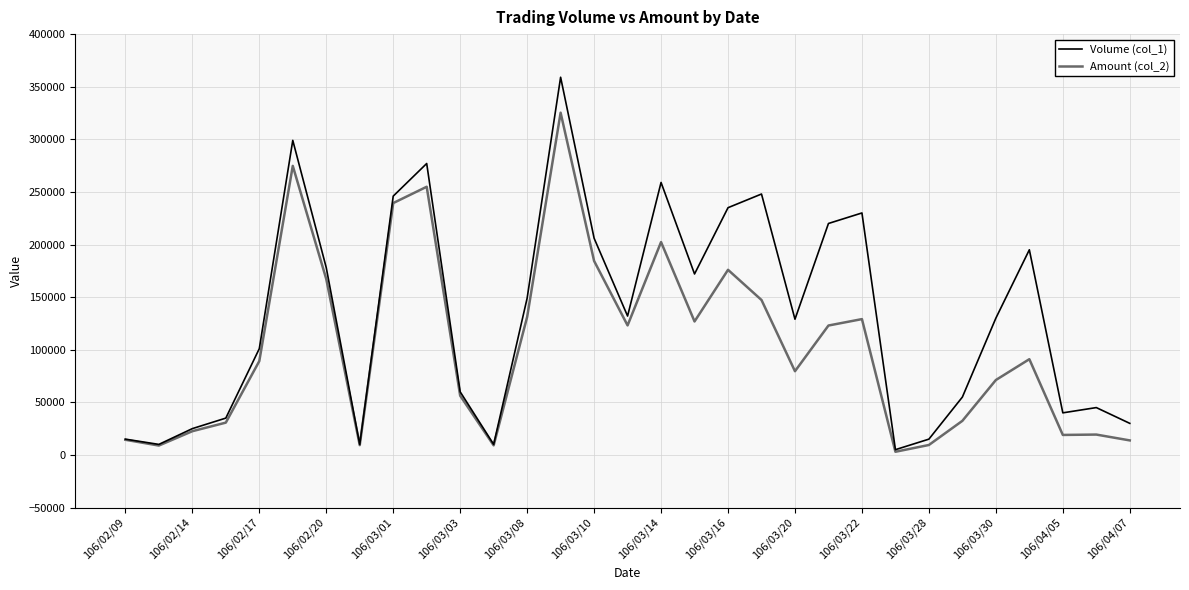

Which series has the widest spread of values?

Volume (col_1)